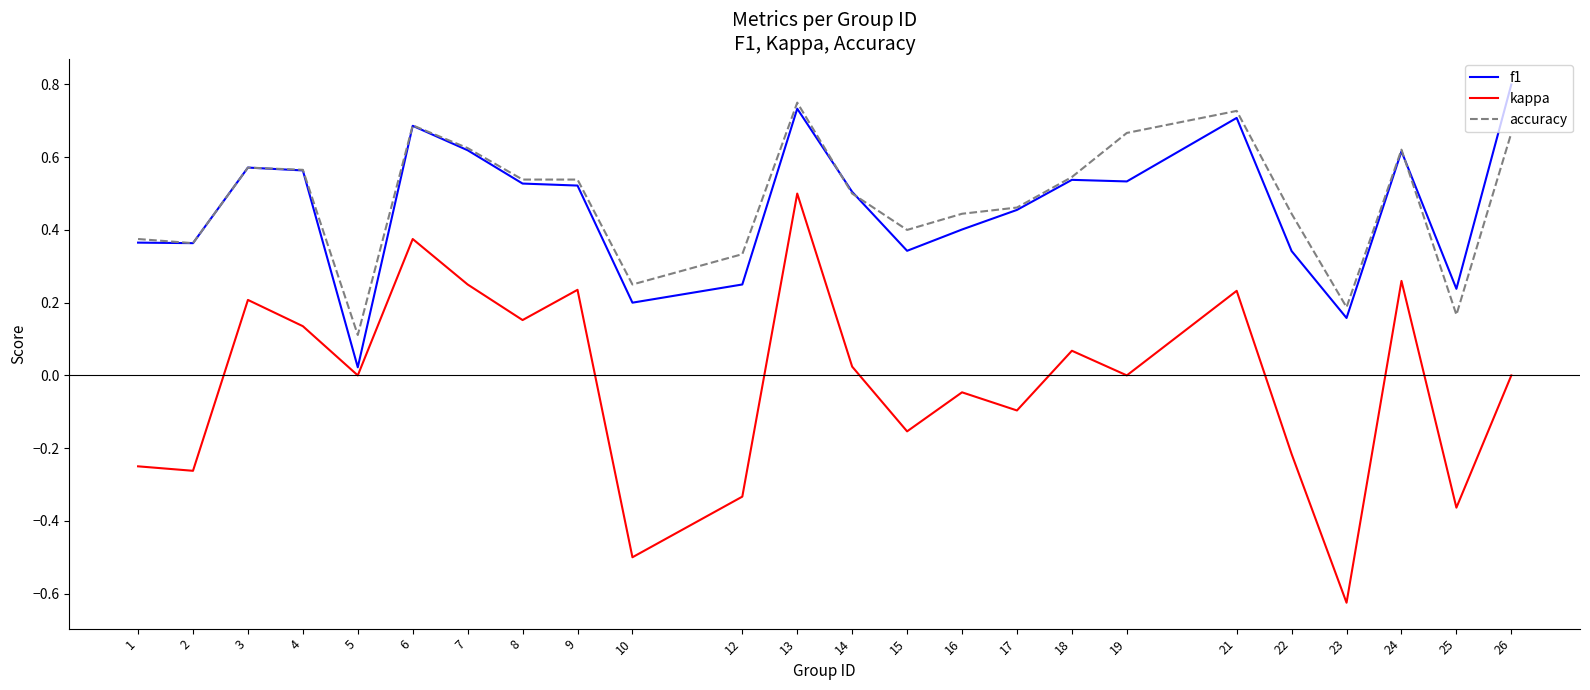

At which label does f1 reach its minimum?

5